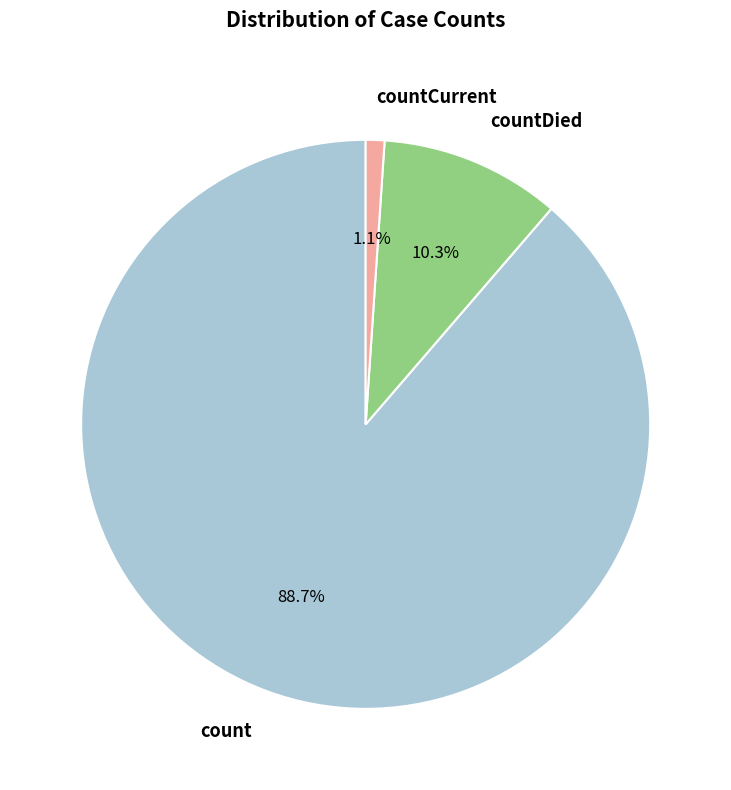

The countCurrent slice represents 11% of the pie. True or false?

False